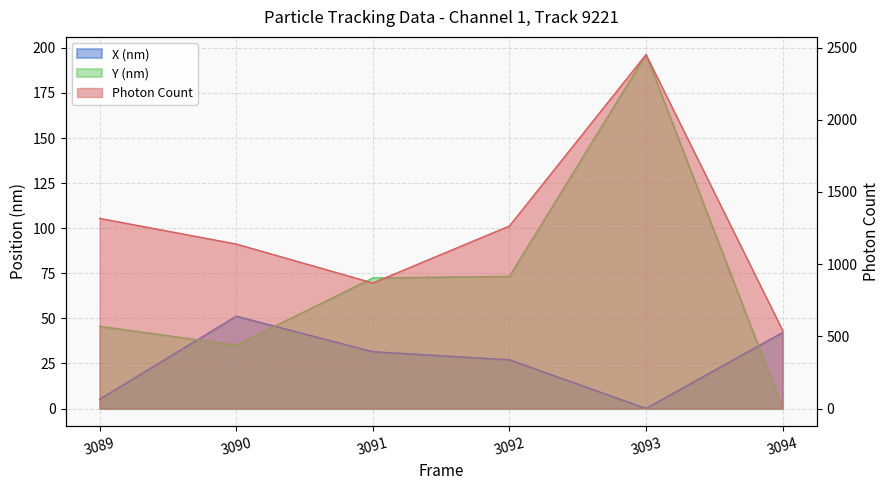

True or false: Photon Count and X (nm) cross at least once.

False